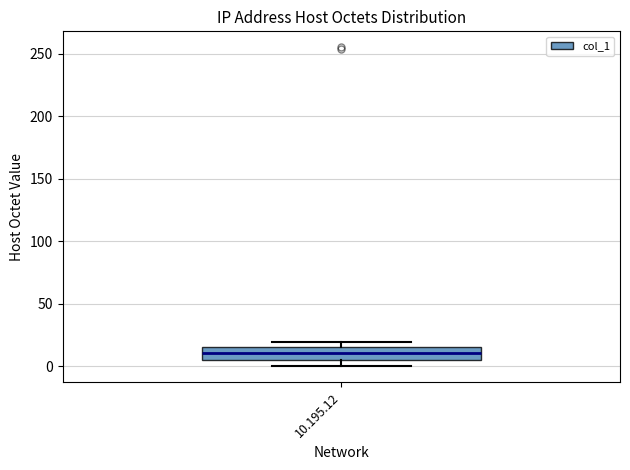

Transcribe this box plot: give where the median line is, the range the box spans, and where the two whiskers end, as read against the y-axis. The values are not printed on the chart, so give them approximately, as read against the axis.

median 10, box 5 to 15, whiskers 0 to 20